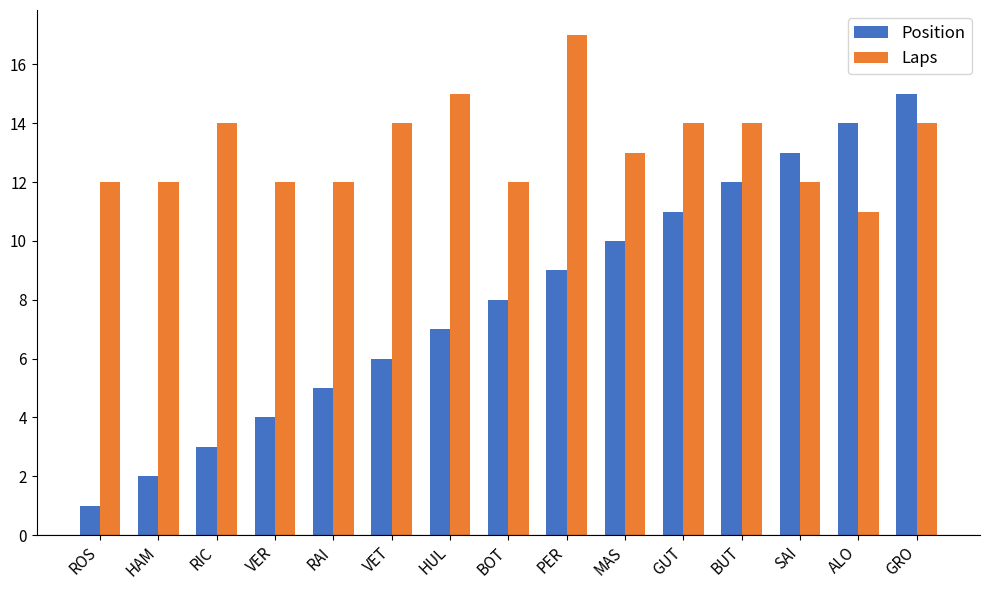

Which series has the largest total across all categories?

Laps